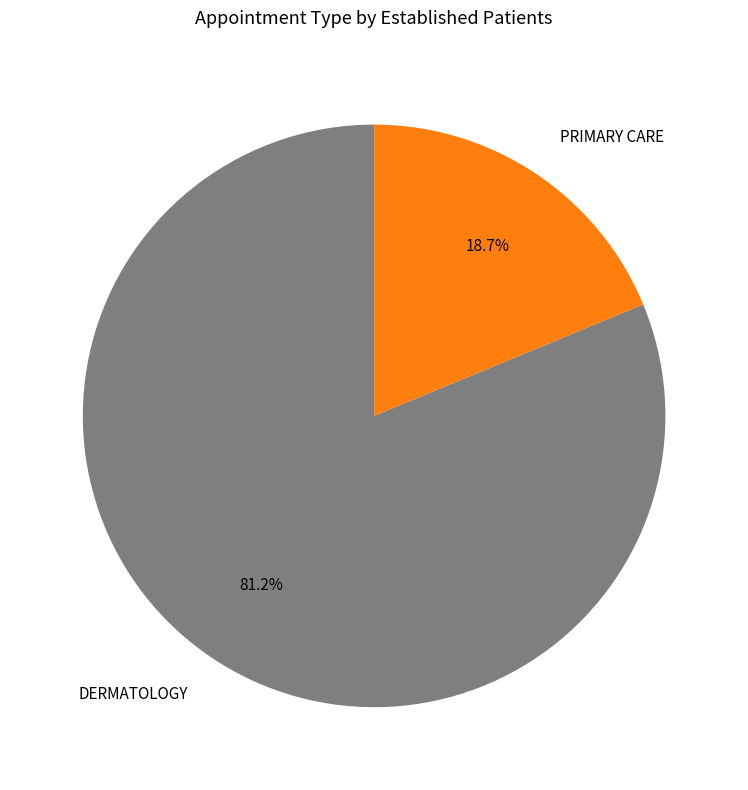

How much of the chart is everything except PRIMARY CARE?

81.2%